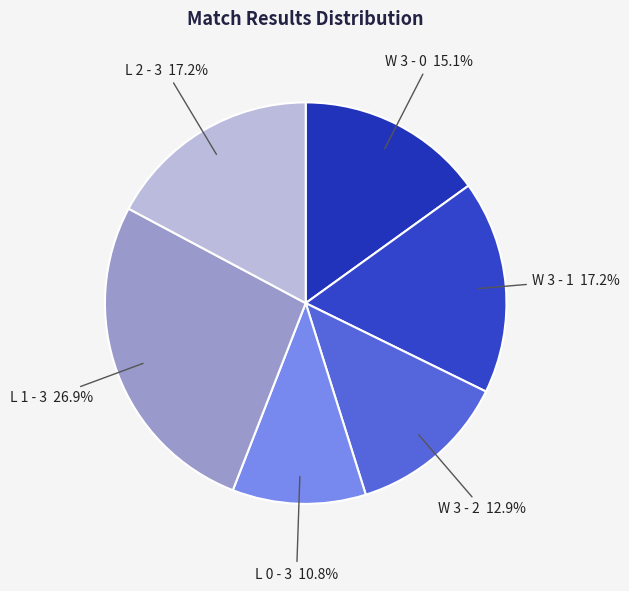

Does any single category account for the majority?

No